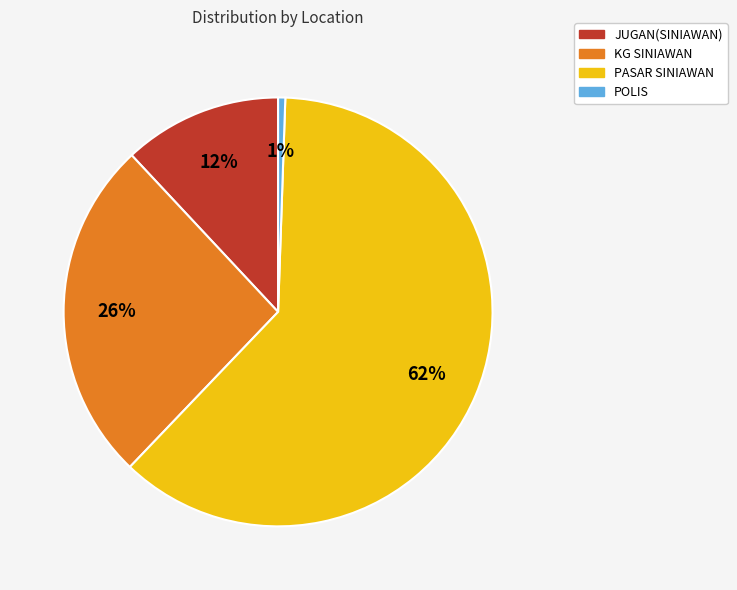

Between JUGAN(SINIAWAN) and PASAR SINIAWAN, which is larger?

PASAR SINIAWAN